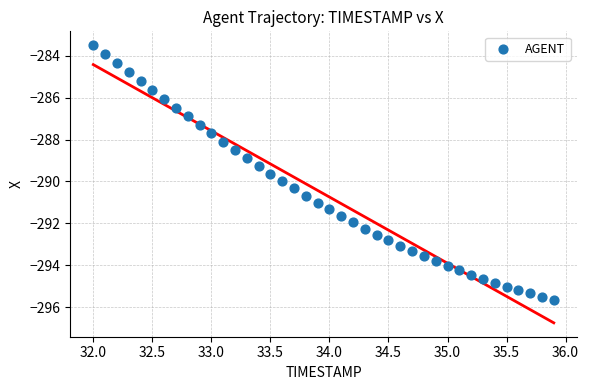

What is the range of Y values (max minus min)?

12.2